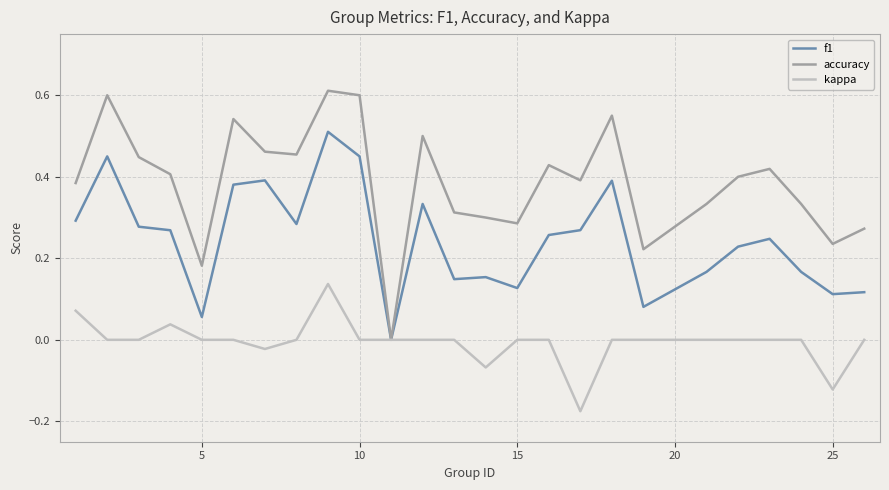

How many accuracy values are between 0 and 1?

25